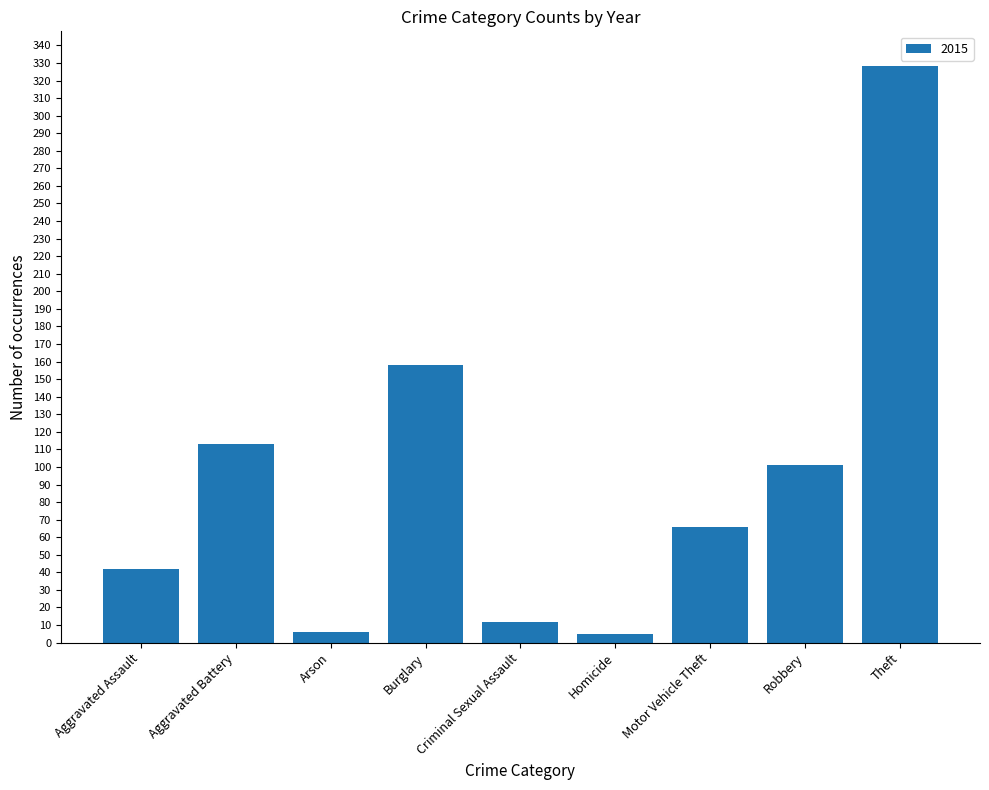

True or false: the data shows 12 at Criminal Sexual Assault.

True